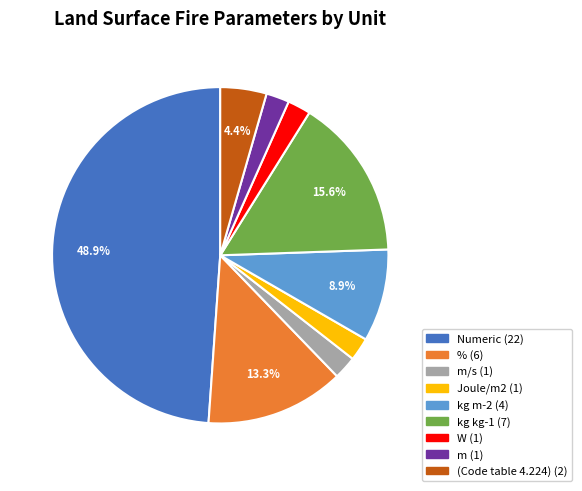

Does any single category account for the majority?

No